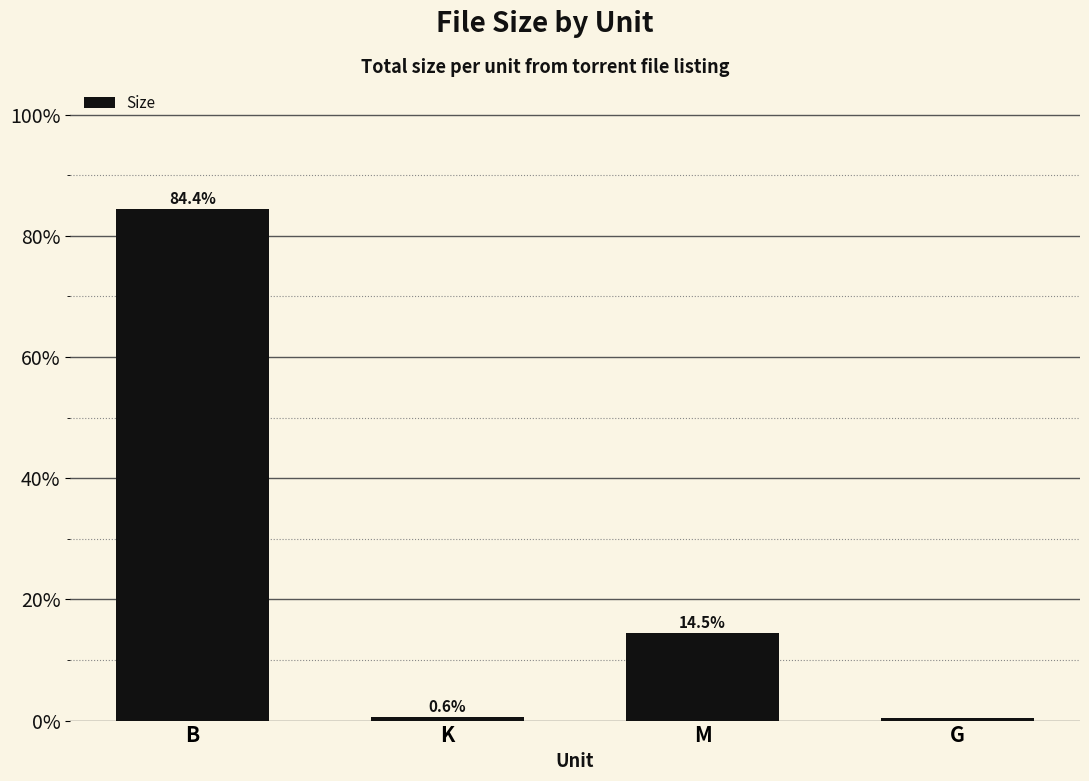

What value does the data have at B?

84.4